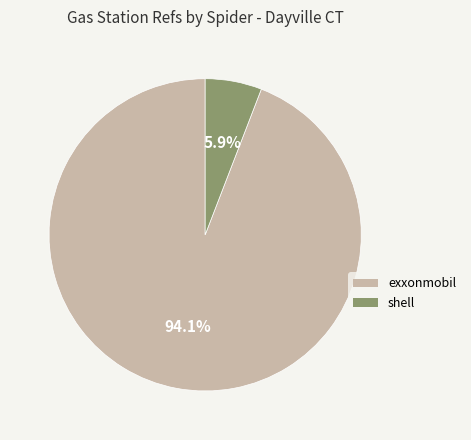

To the nearest percent, what is the average slice percentage?

50%